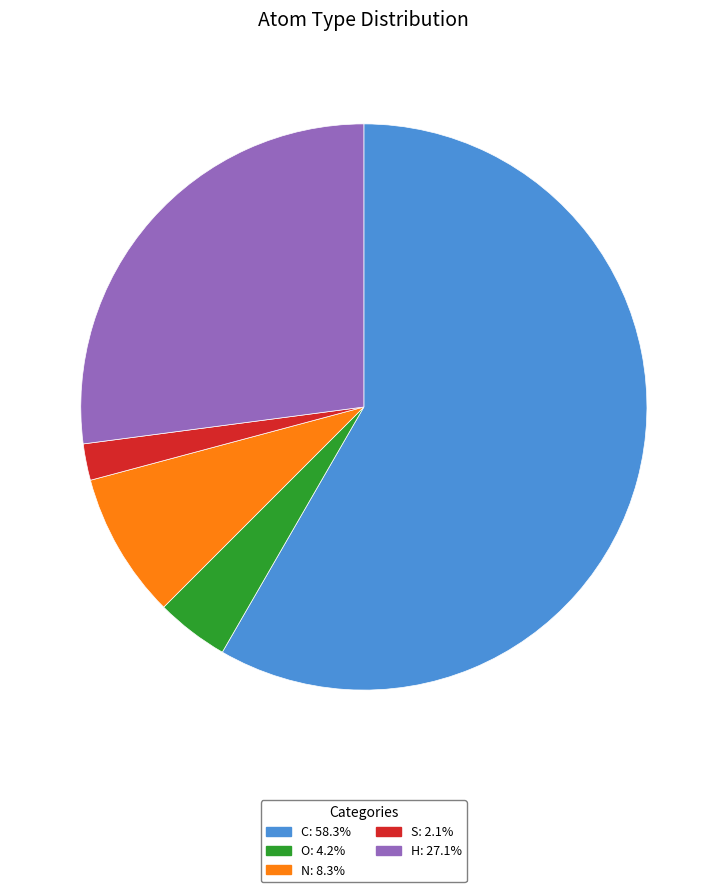

Which category has the smallest portion of the pie?

S